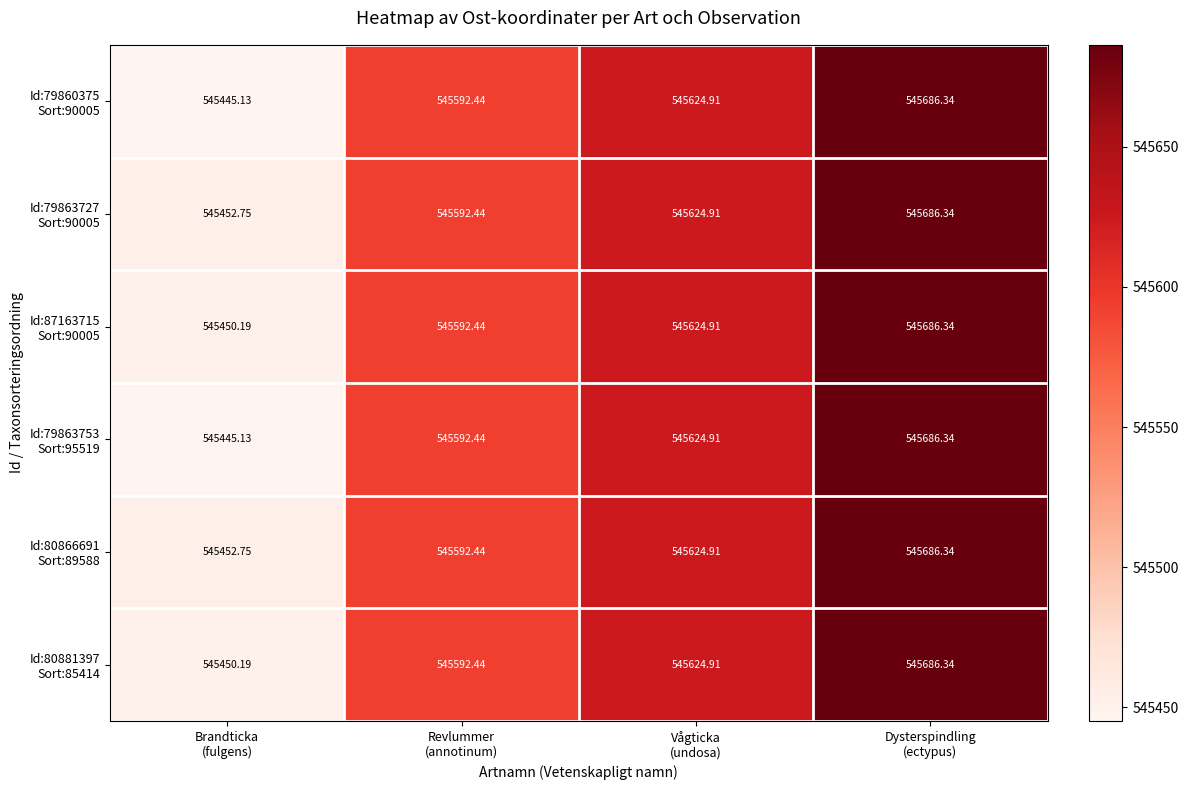

How many distinct data groups are displayed?

6